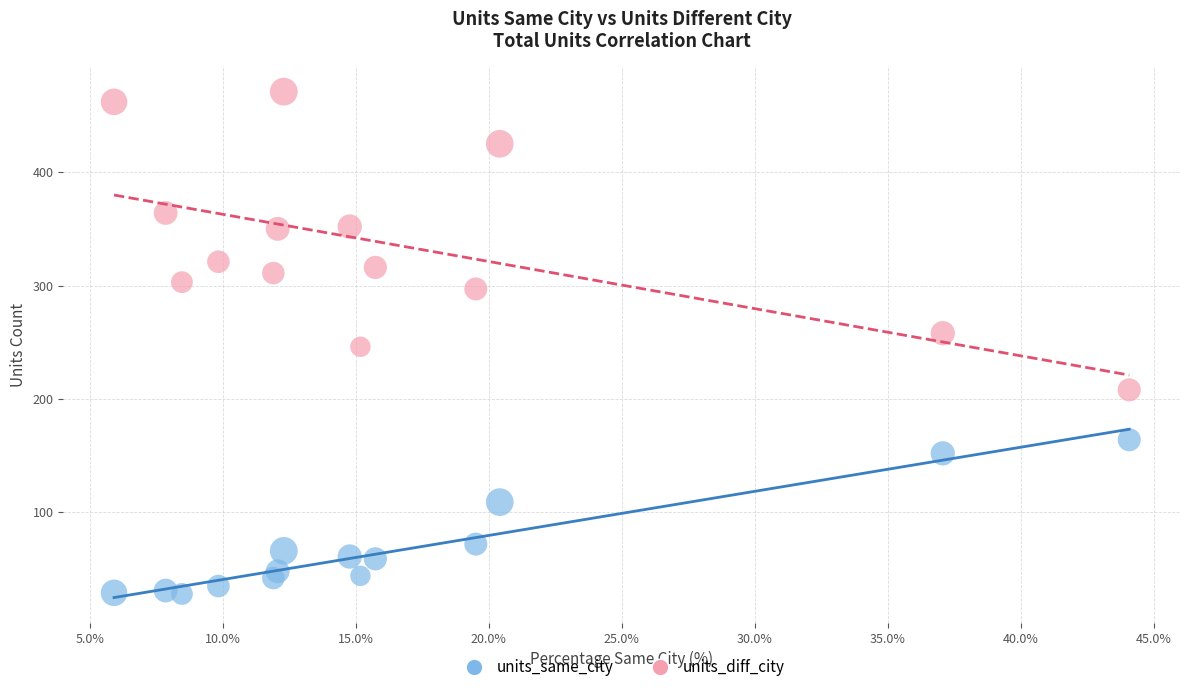

In the units_same_city series, what Y value is closest to 96?

109